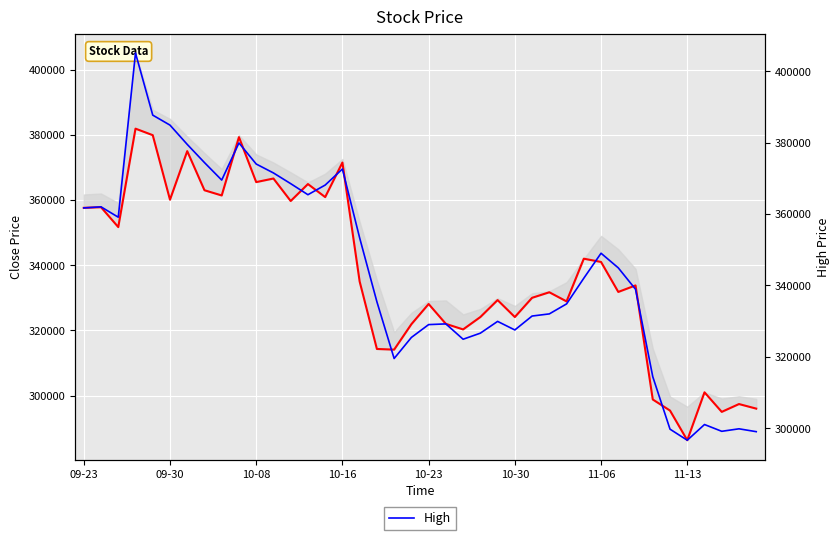

How many values in the Close series are below 333800?

20